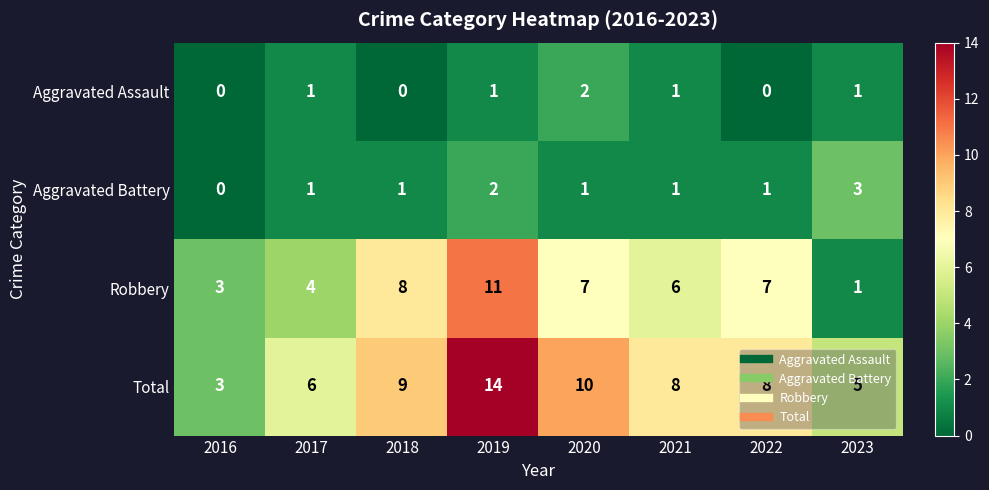

At which category is the sum across all series the highest?

2019